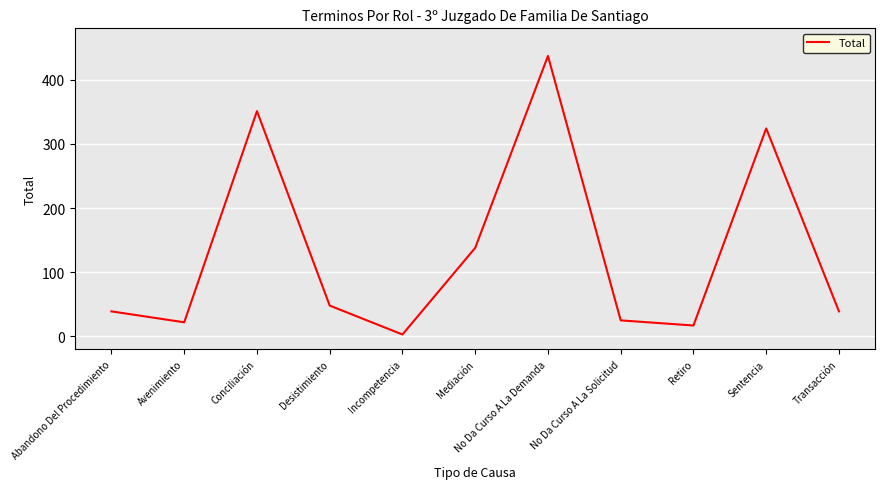

What is the difference between the values at Desistimiento and Abandono Del Procedimiento?

9